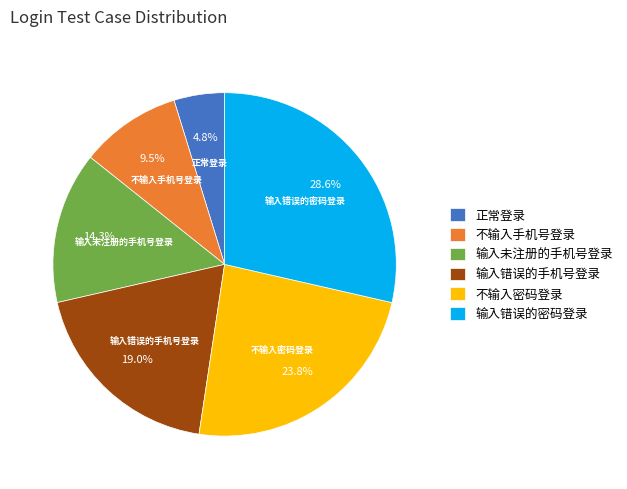

To the nearest percent, what percentage of the pie is 正常登录?

5%